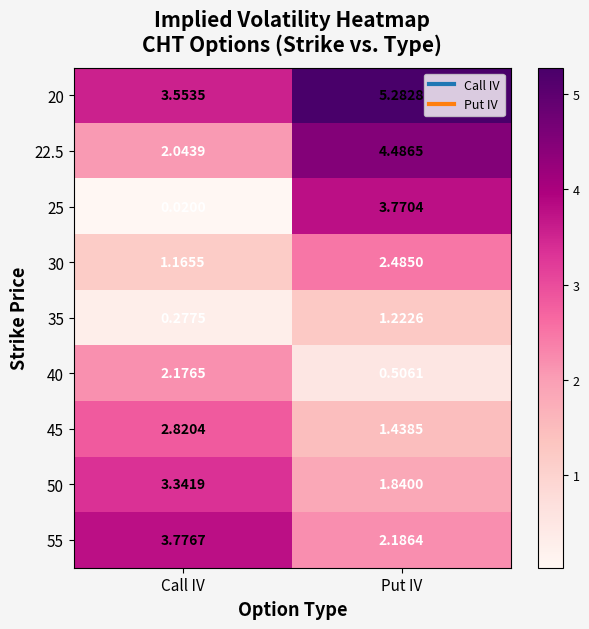

Which label corresponds to the smallest value in the chart?

Call IV